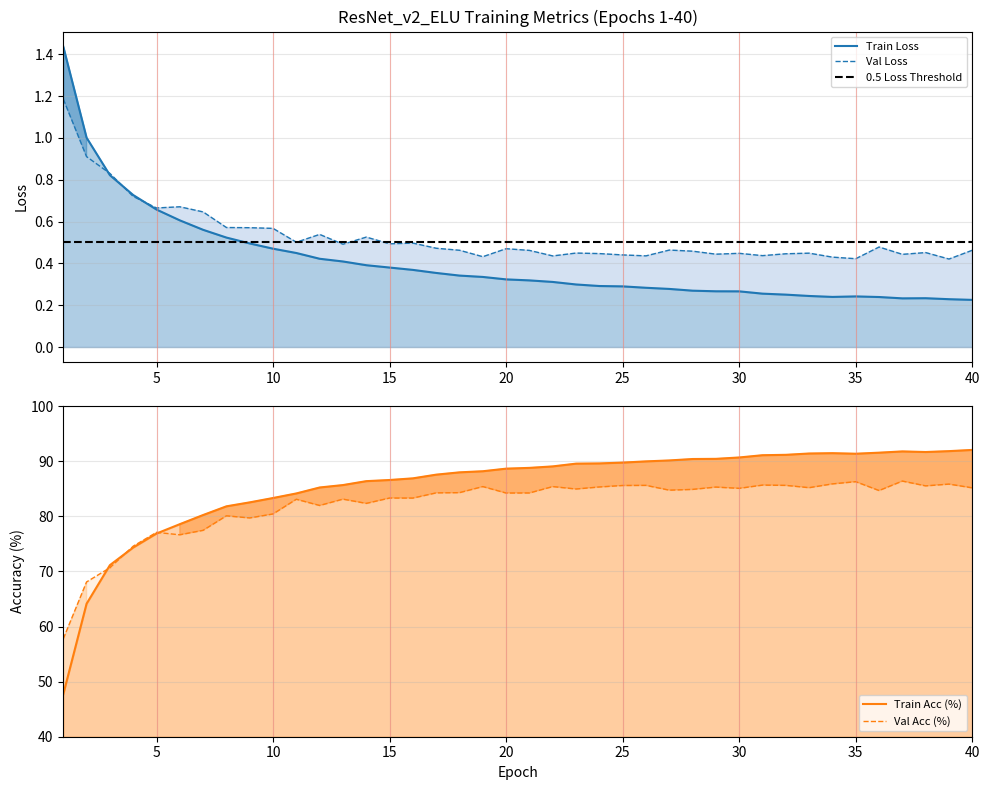

What are all the series names shown in the legend?

Train Loss, Val Loss, Train Acc (%), Val Acc (%)